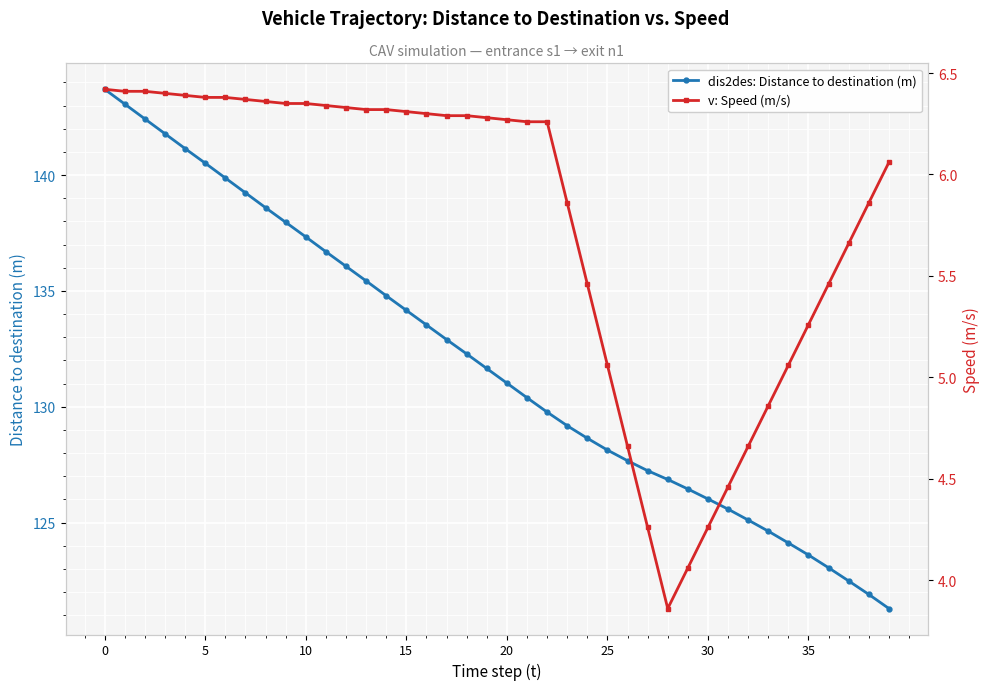

Reading left to right, transcribe all the data shown in this chart.

dis2des: Distance to destination (m): 143.7	143.1	142.4	141.8	141.1	140.5	139.9	139.2	138.6	138.0	137.3	136.7	136.1	135.4	134.8	134.2	133.5	132.9	132.3	131.7	131.0	130.4	129.8	129.2	128.6	128.1	127.7	127.2	126.9	126.5	126.0	125.6	125.1	124.6	124.1	123.6	123.0	122.5	121.9	121.3
v: Speed (m/s): 6.4	6.4	6.4	6.4	6.4	6.4	6.4	6.4	6.4	6.3	6.3	6.3	6.3	6.3	6.3	6.3	6.3	6.3	6.3	6.3	6.3	6.3	6.3	5.9	5.5	5.1	4.7	4.3	3.9	4.1	4.3	4.5	4.7	4.9	5.1	5.3	5.5	5.7	5.9	6.1